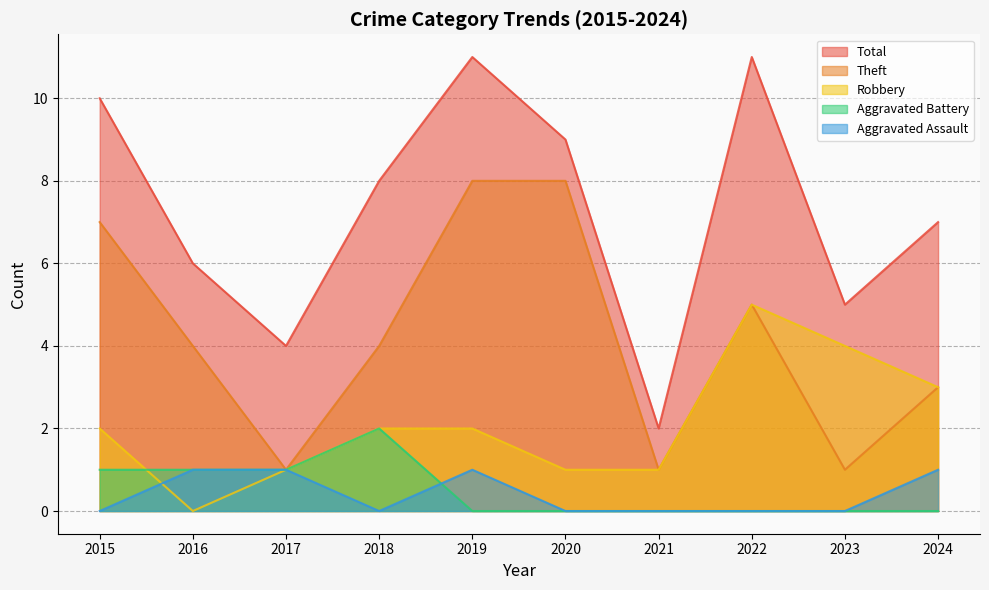

What are all the series names shown in the legend?

Total, Theft, Robbery, Aggravated Battery, Aggravated Assault